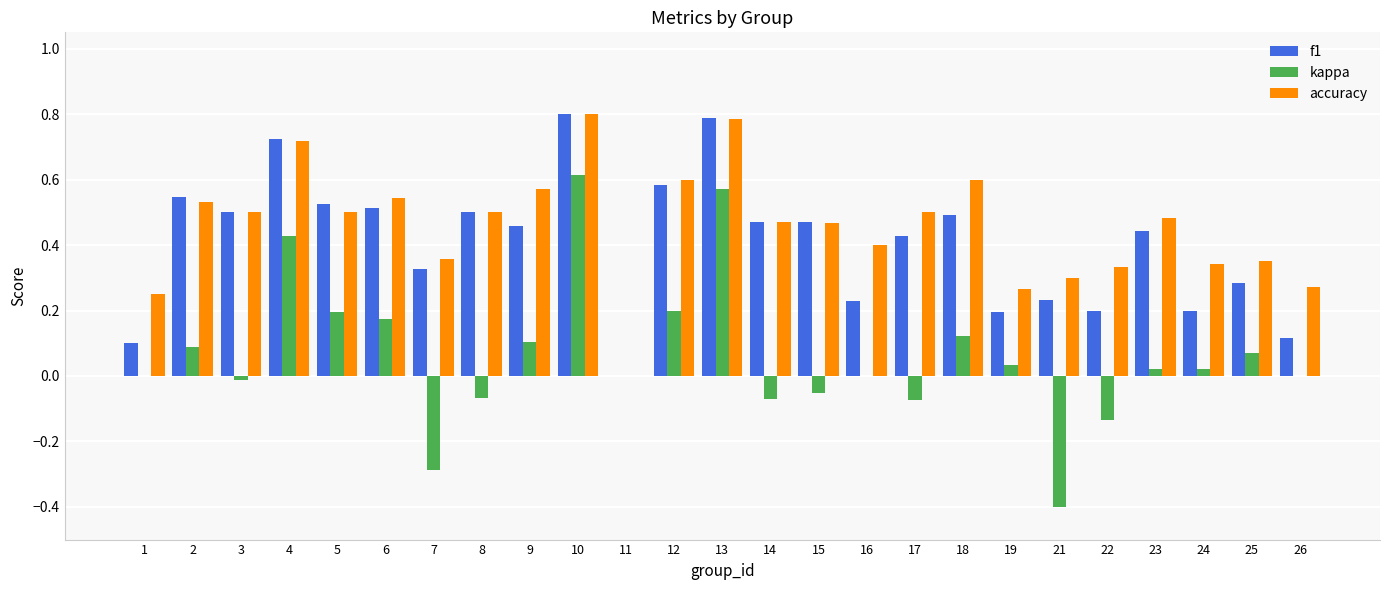

What are all the series names shown in the legend?

f1, kappa, accuracy